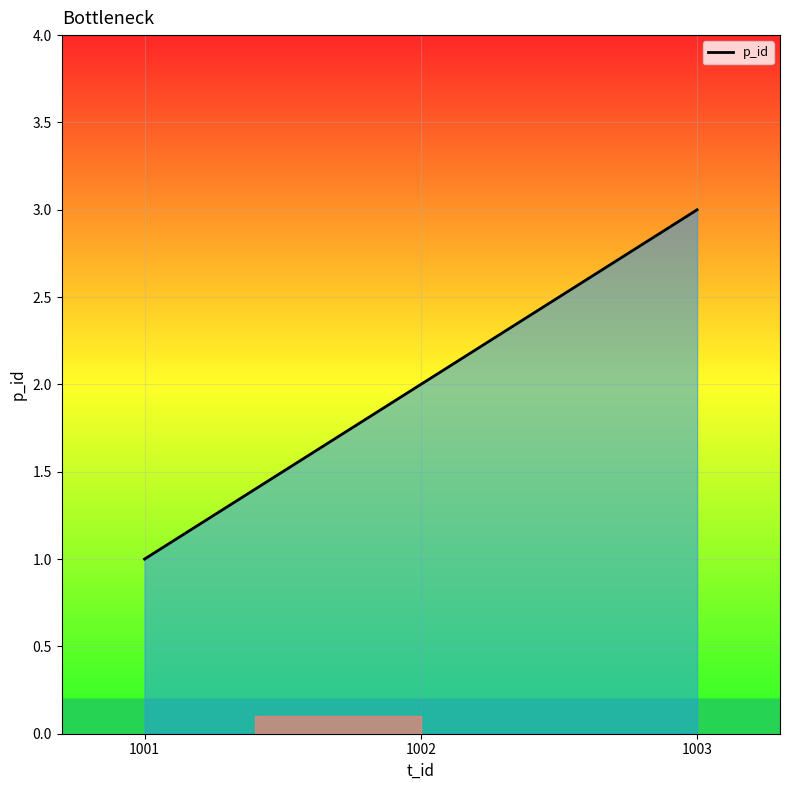

Which category has the lowest value across all series?

1001